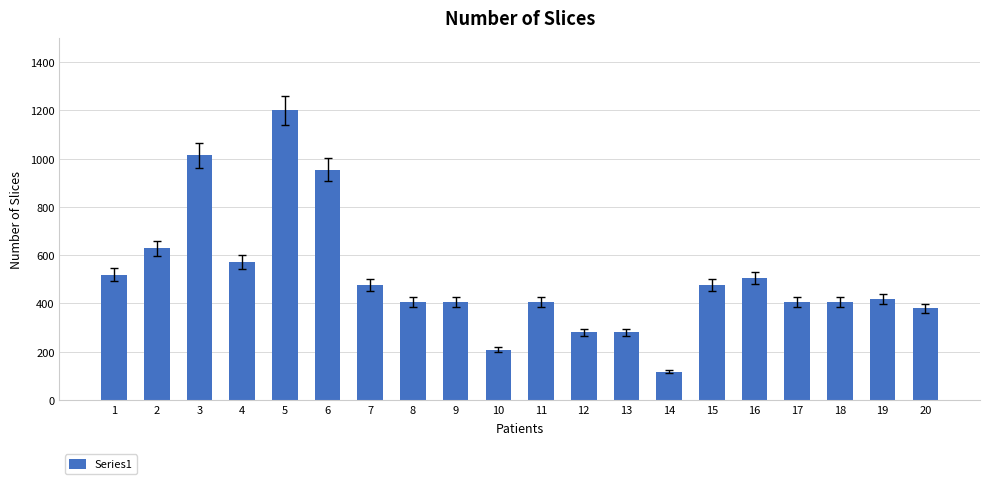

How many data points are above 416?

10